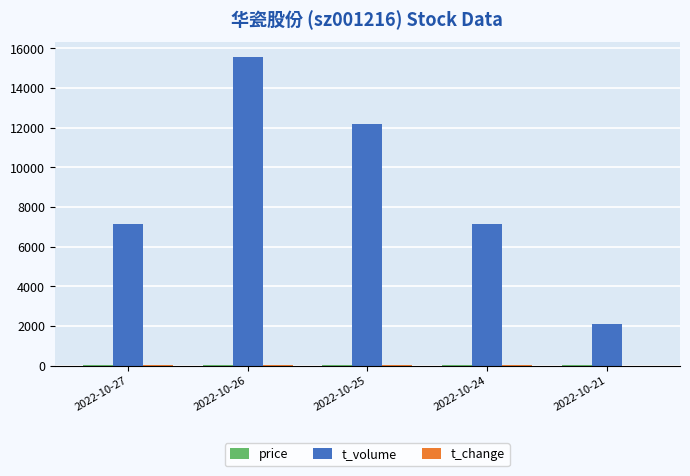

Are the bars grouped side by side (vs. stacked)?

Yes